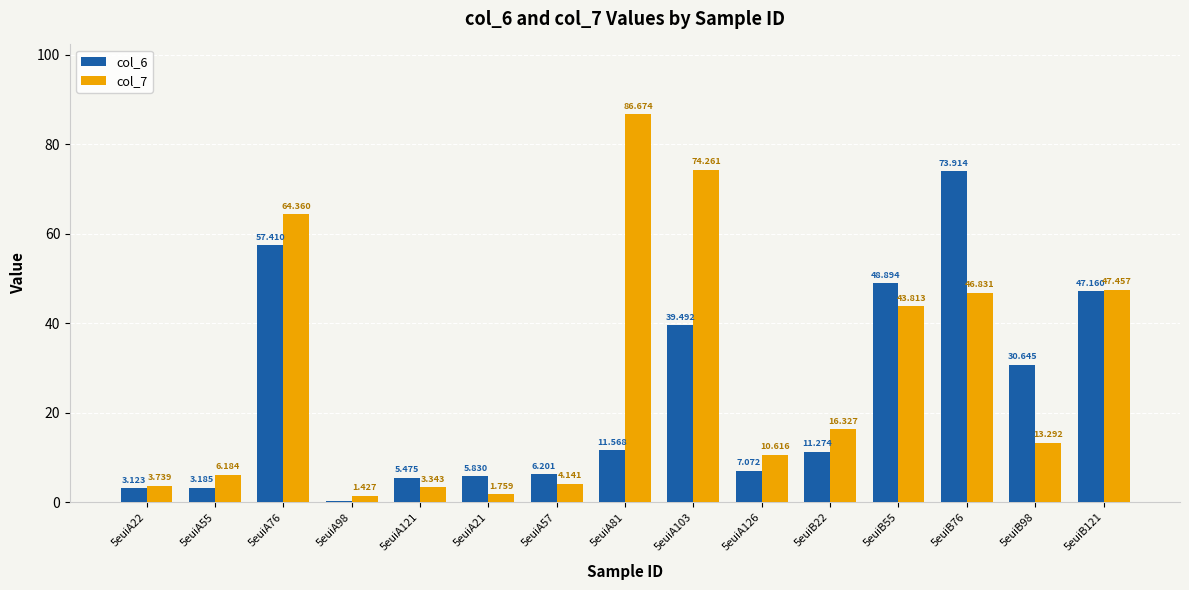

What are all the series names shown in the legend?

col_6, col_7